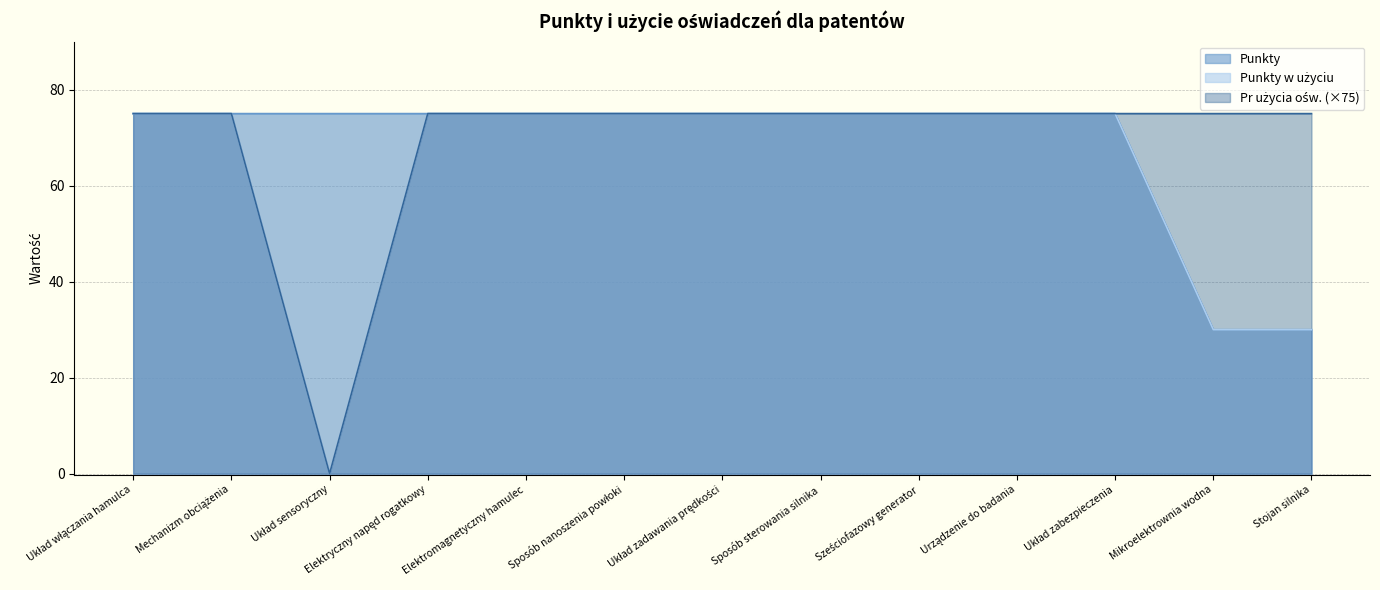

What is the difference between the second highest and minimum values in the Punkty series?

45